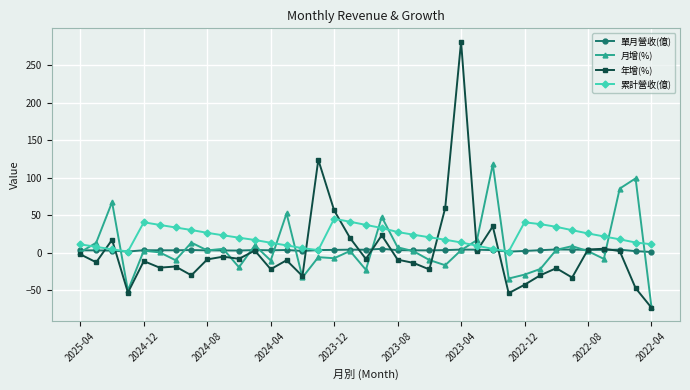

Count the number of data series in this chart.

4